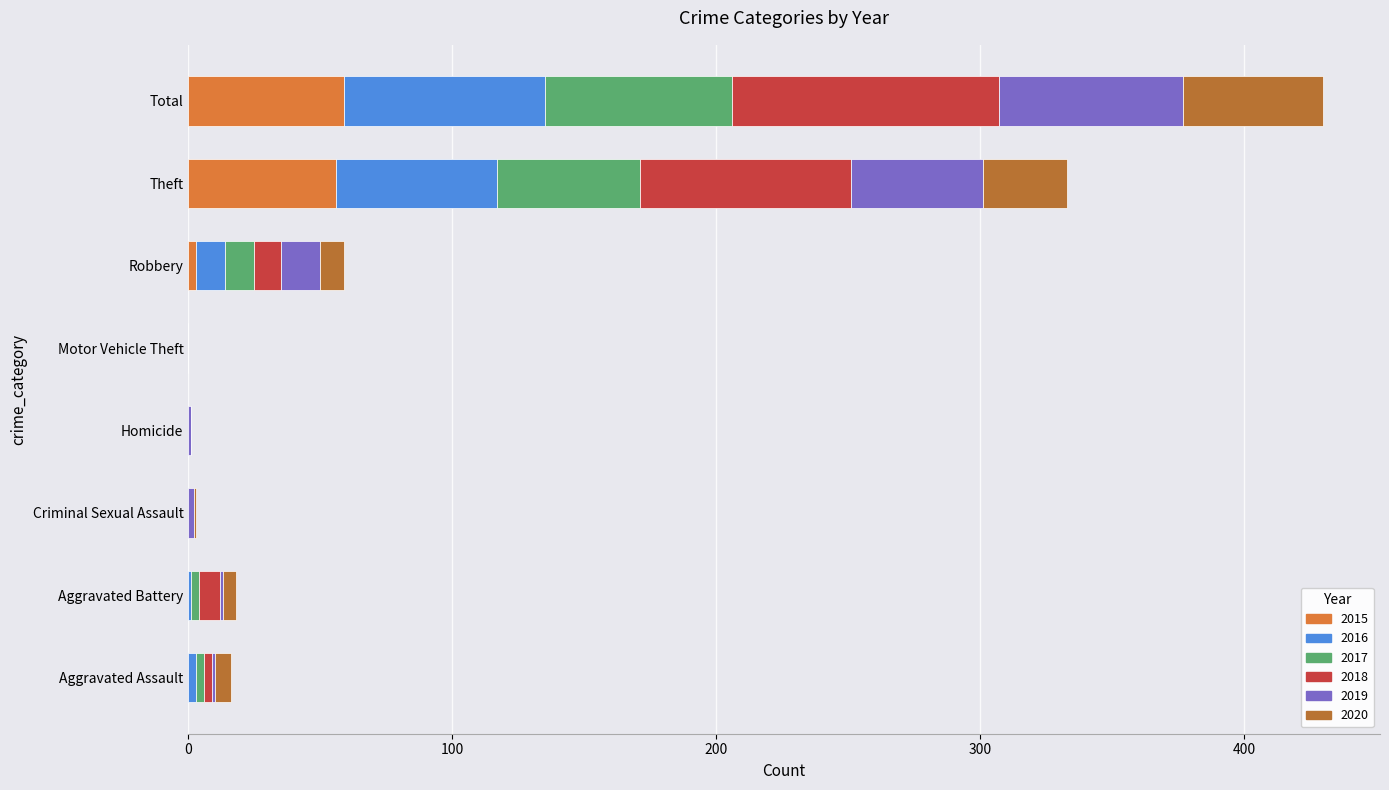

The value of 2015 at Total is 18. True or false?

False